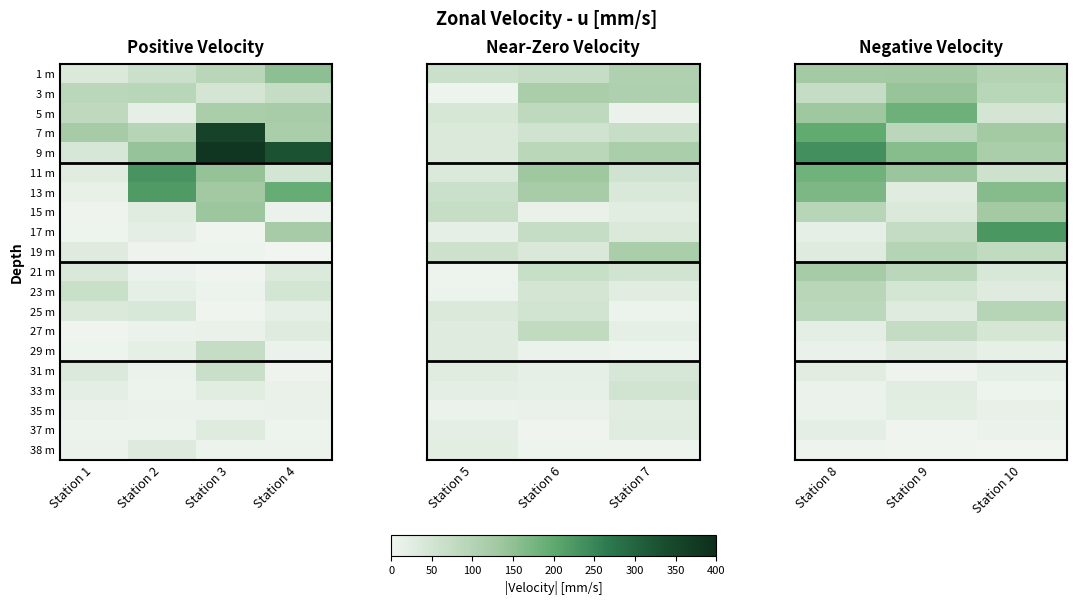

At Station 10, list the series in order from largest to smallest.

17 m, 13 m, 7 m, 15 m, 9 m, 1 m, 25 m, 3 m, 19 m, 11 m, 5 m, 27 m, 21 m, 23 m, 31 m, 29 m, 35 m, 37 m, 33 m, 38 m